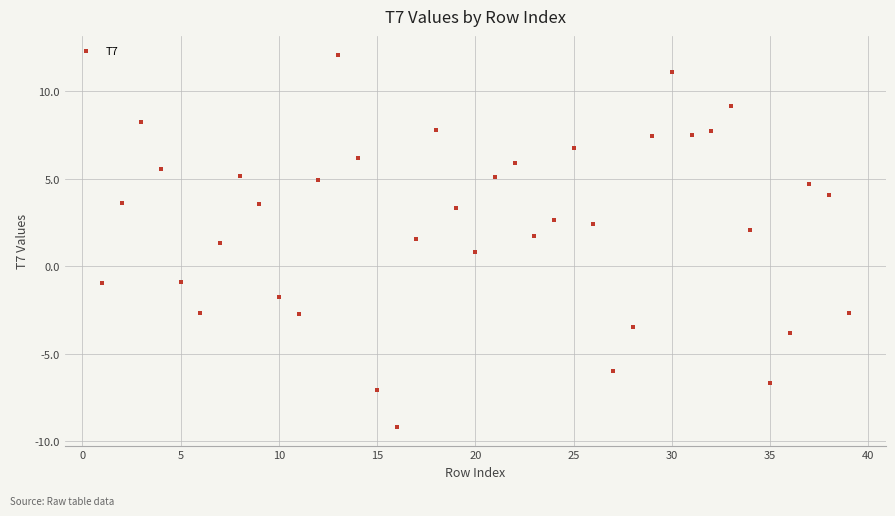

What is the range of Y values (max minus min)?

21.3